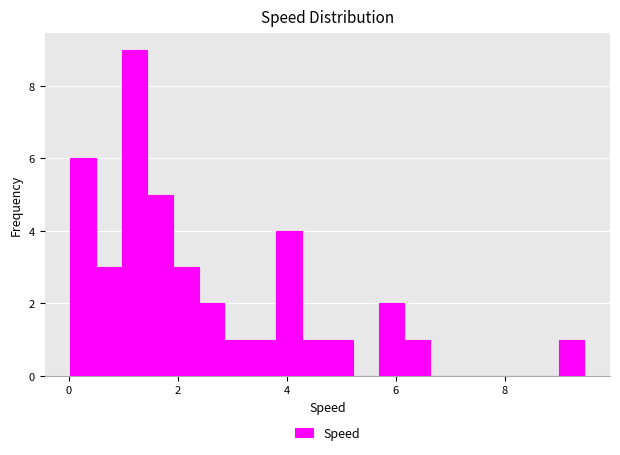

Around what value on the x-axis is the tallest bar? Give the approximate position of its centre, as read against the axis.

1.2